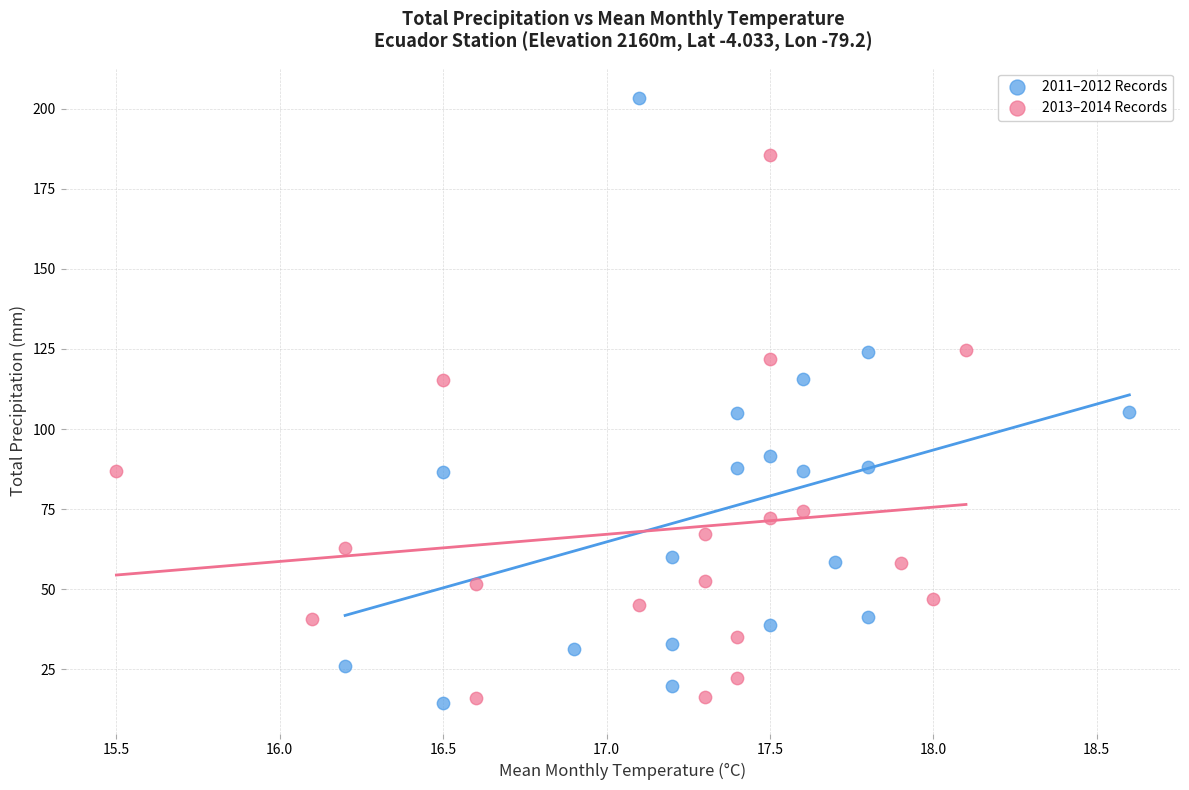

Which series contains the highest Y value?

2011–2012 Records